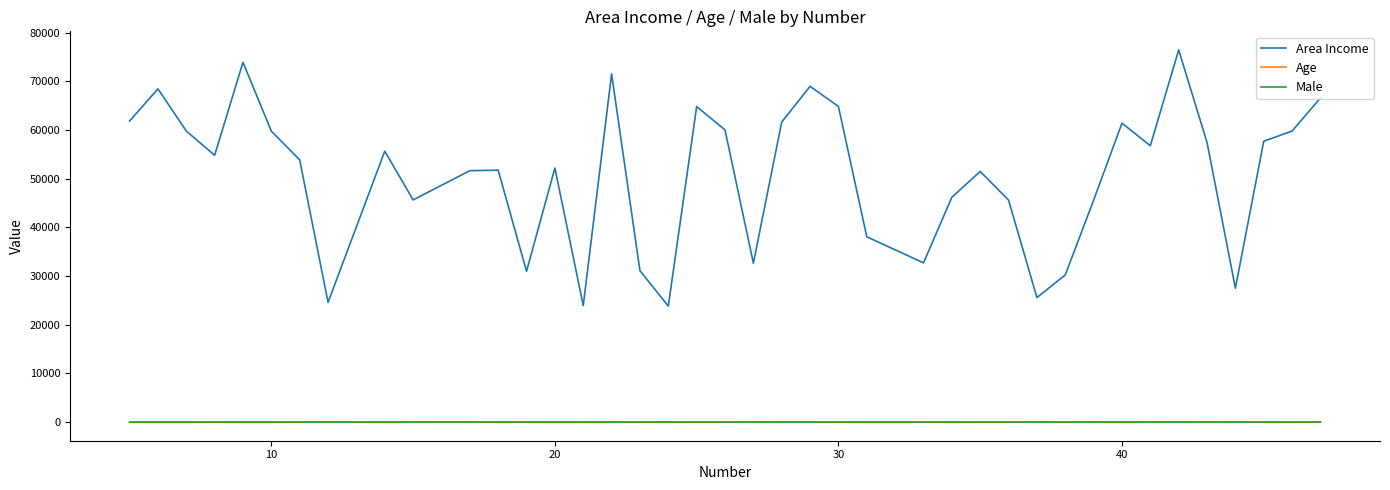

Which series has the largest total across all categories?

Area Income